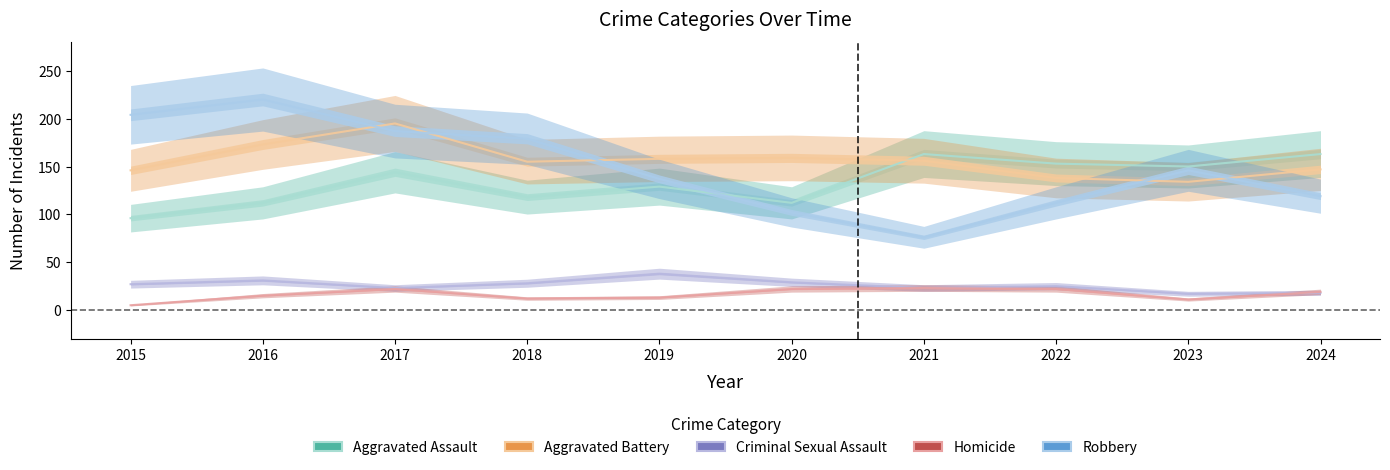

At which category is the sum across all series the highest?

2017